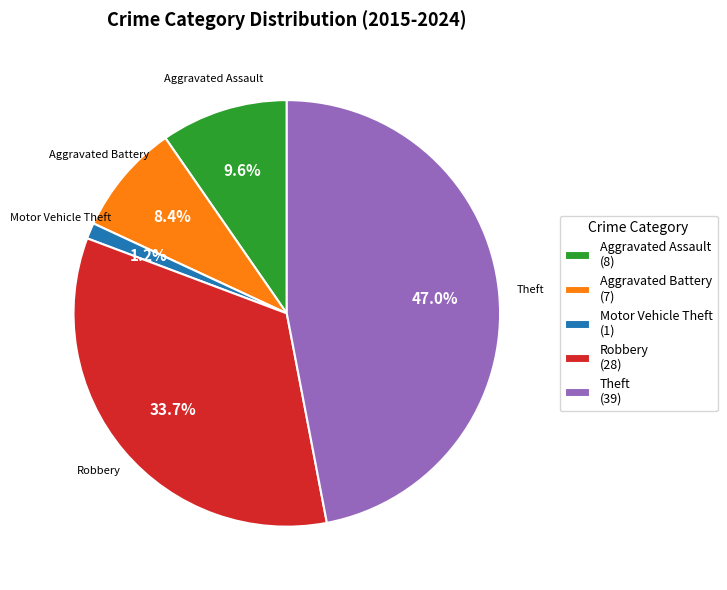

Which slice is the largest?

Theft